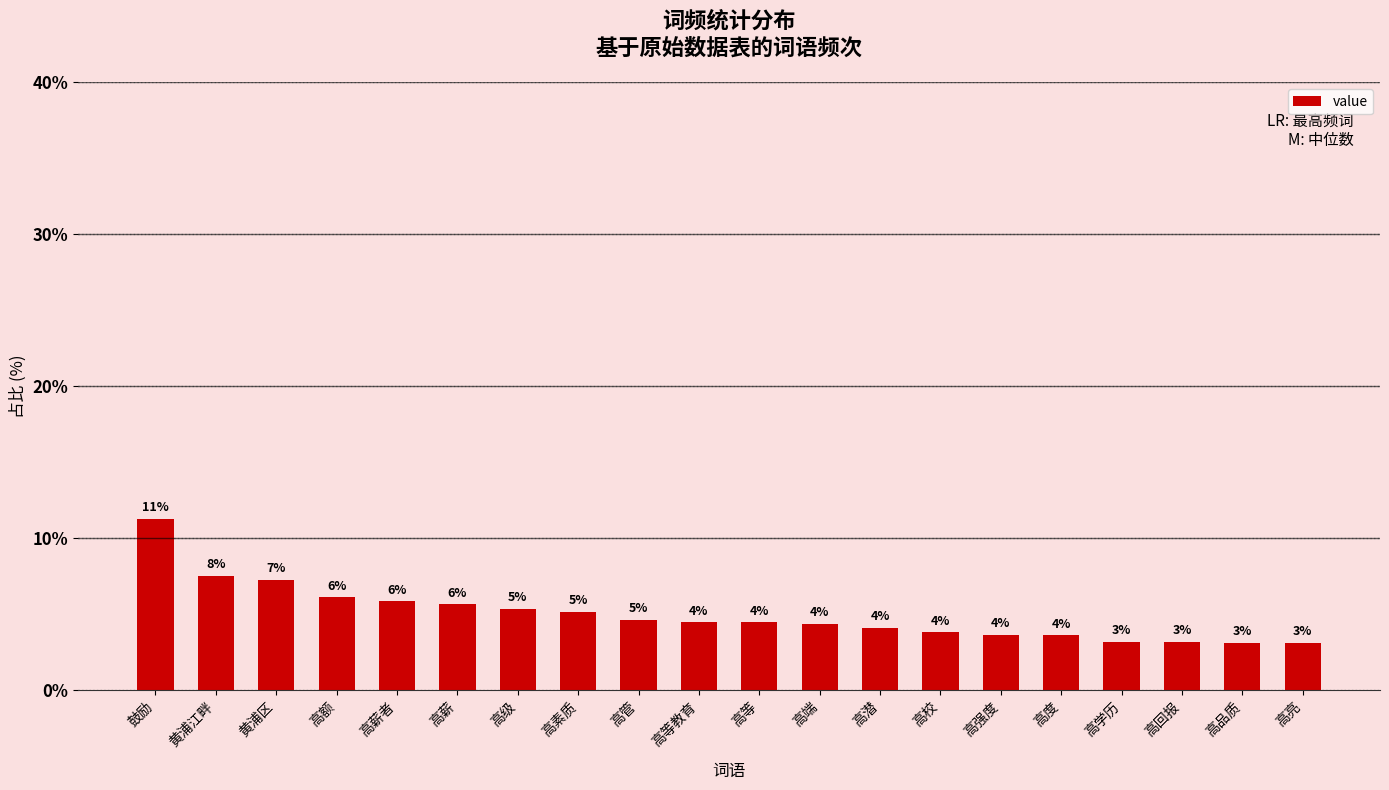

What is the change in value from 高潜 to 高品质?

-1.0